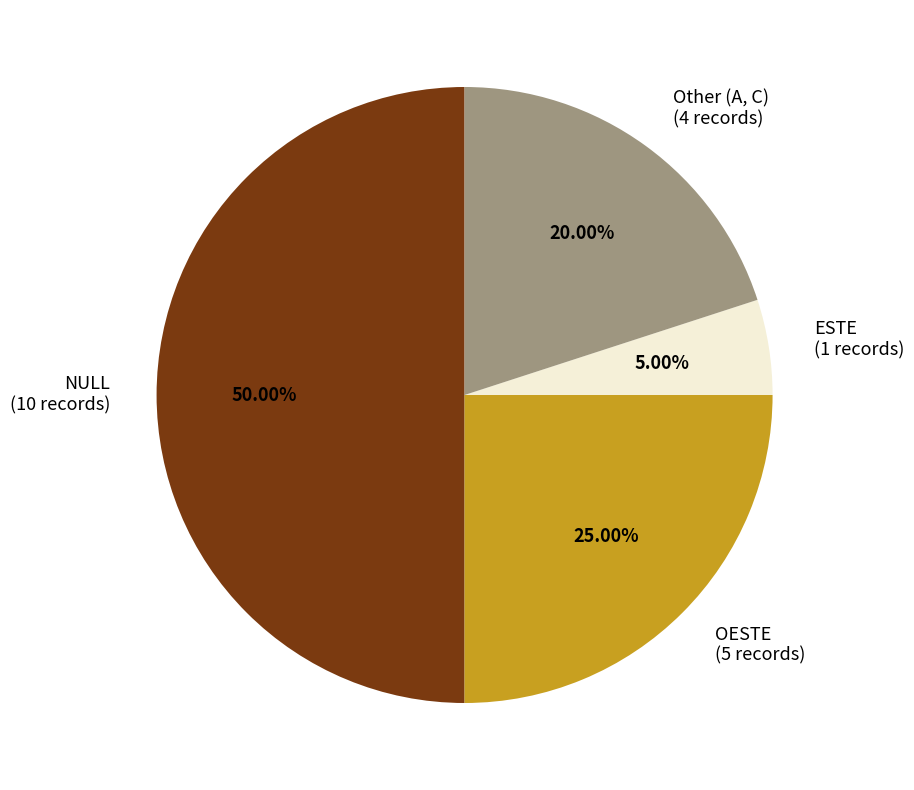

What is the largest slice in the pie chart?

NULL